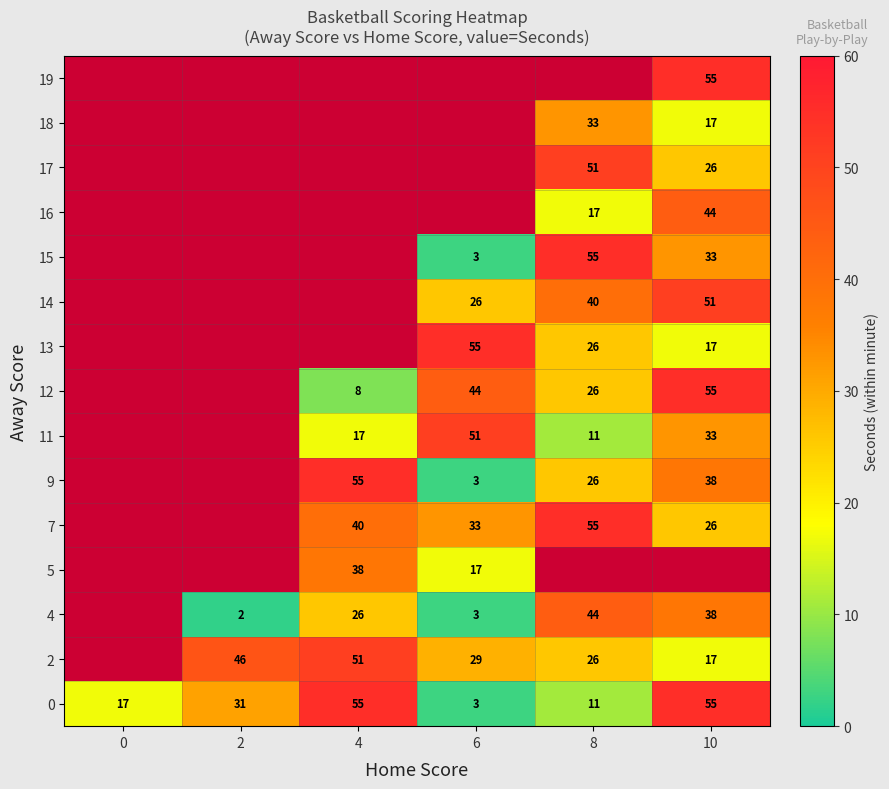

At how many categories does at least one series exceed 47?

4